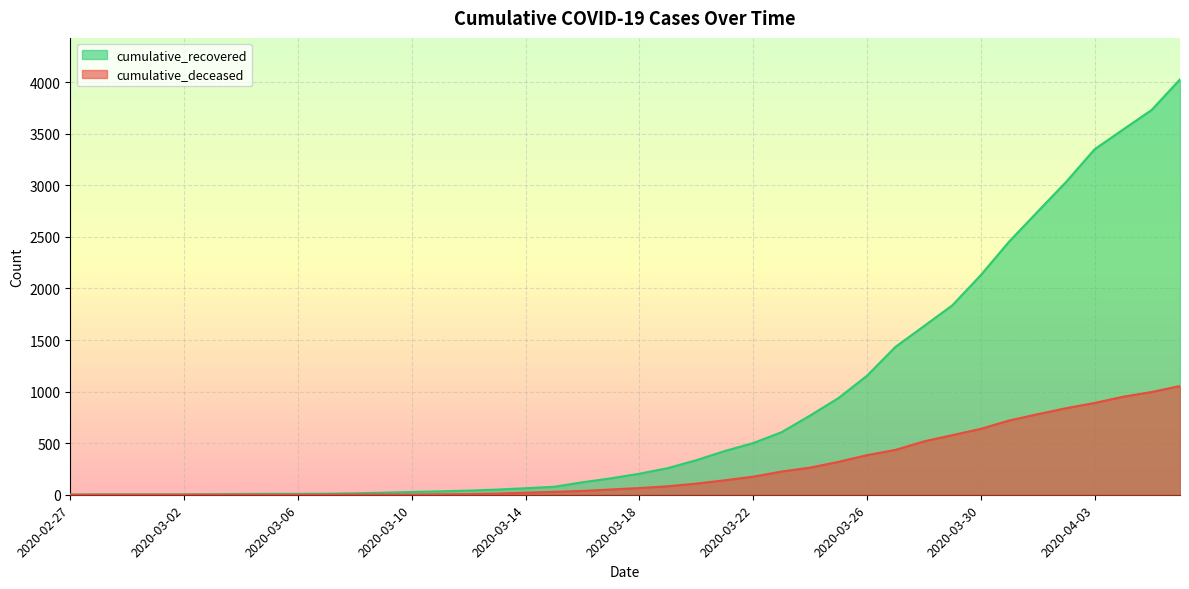

What is the value of the cumulative_deceased point at the 13th from the left?

2